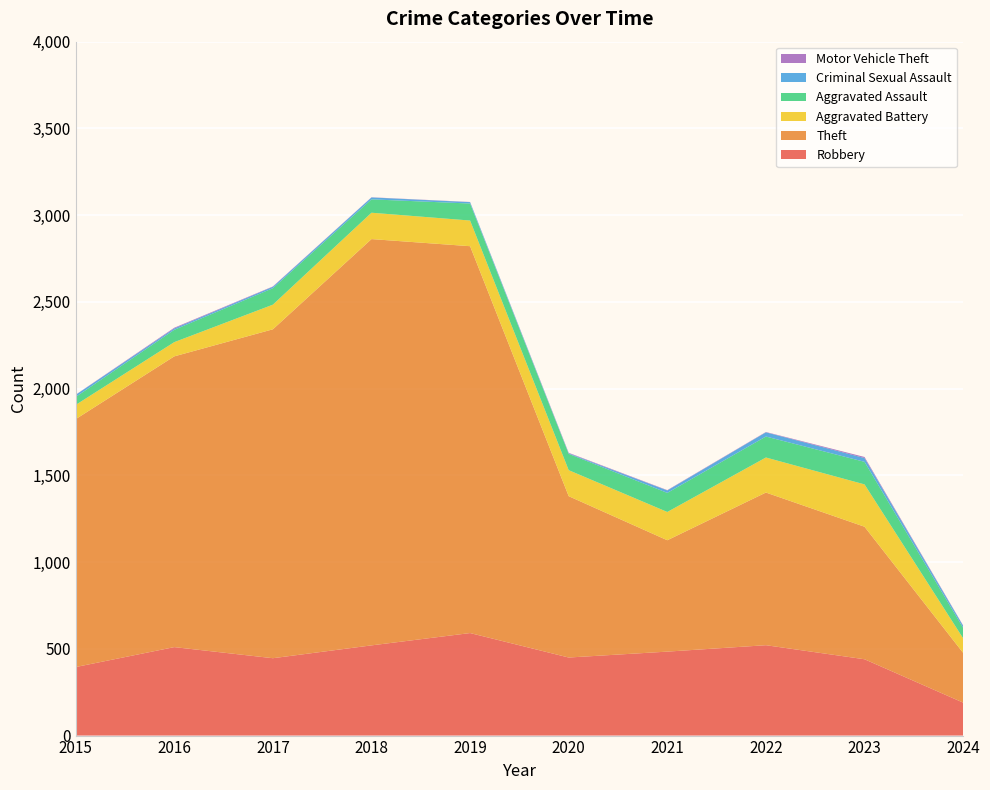

Reading left to right, extract all data points from this chart.

Robbery: 395	510	446	520	591	450	484	521	440	190
Theft: 1429	1676	1896	2342	2230	930	642	880	764	287
Aggravated Battery: 82	82	142	152	148	150	163	202	244	84
Aggravated Assault: 46	71	95	77	98	94	110	121	130	60
Criminal Sexual Assault: 12	8	8	11	8	3	14	24	22	12
Motor Vehicle Theft: 1	4	2	1	1	3	2	2	6	2